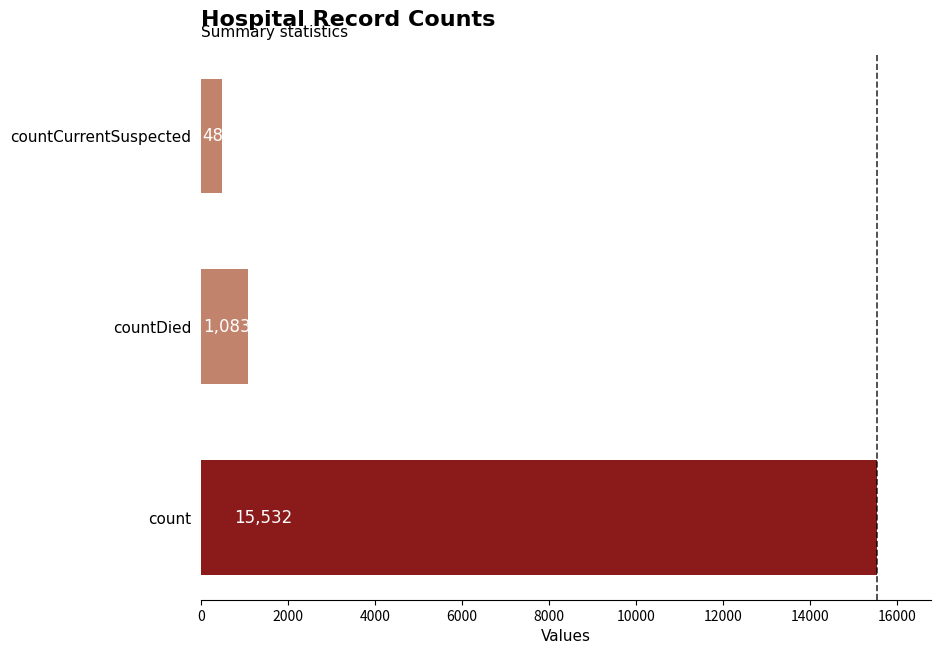

Which label corresponds to the smallest value in the chart?

countCurrentSuspected